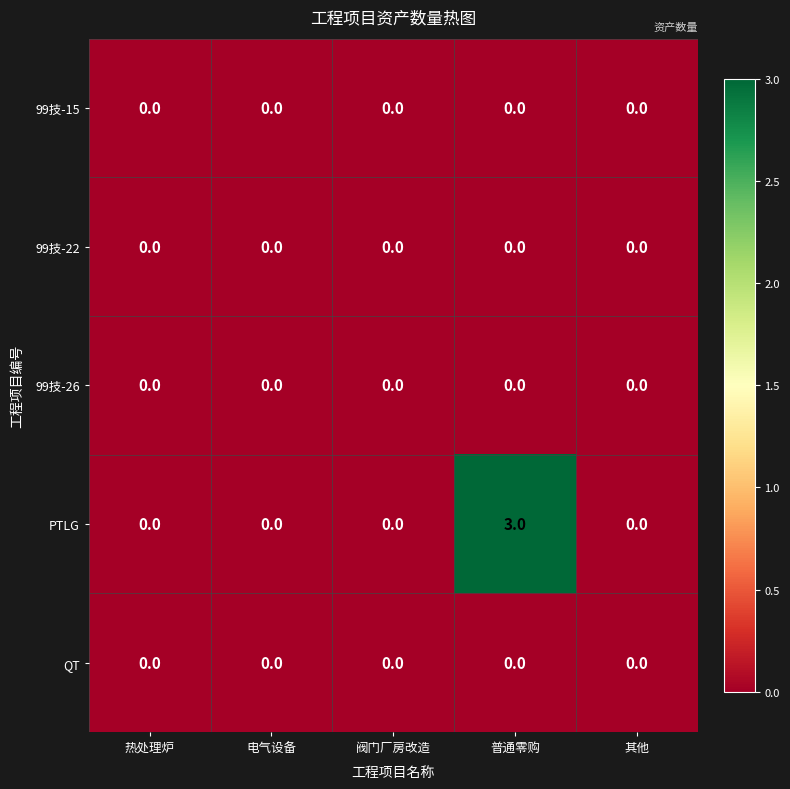

Which series has the largest total across all categories?

PTLG